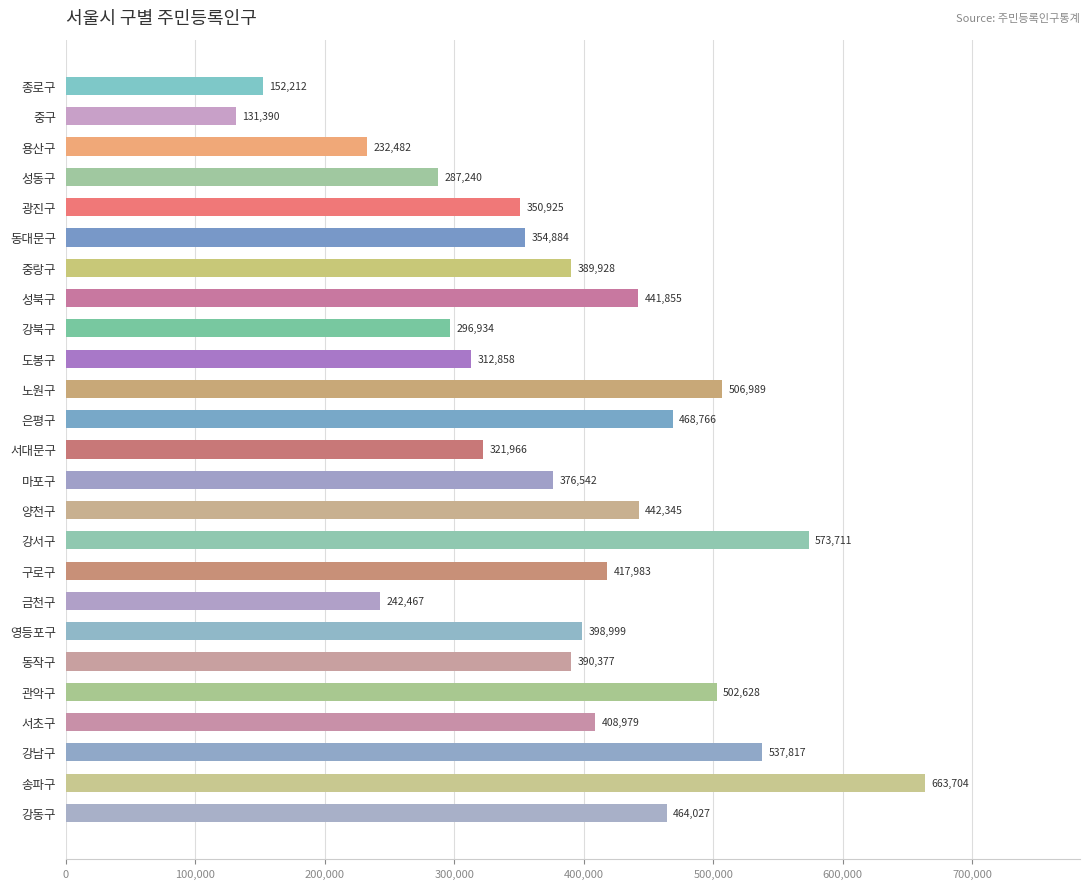

Rank the categories by value from lowest to highest.

중구, 종로구, 용산구, 금천구, 성동구, 강북구, 도봉구, 서대문구, 광진구, 동대문구, 마포구, 중랑구, 동작구, 영등포구, 서초구, 구로구, 성북구, 양천구, 강동구, 은평구, 관악구, 노원구, 강남구, 강서구, 송파구